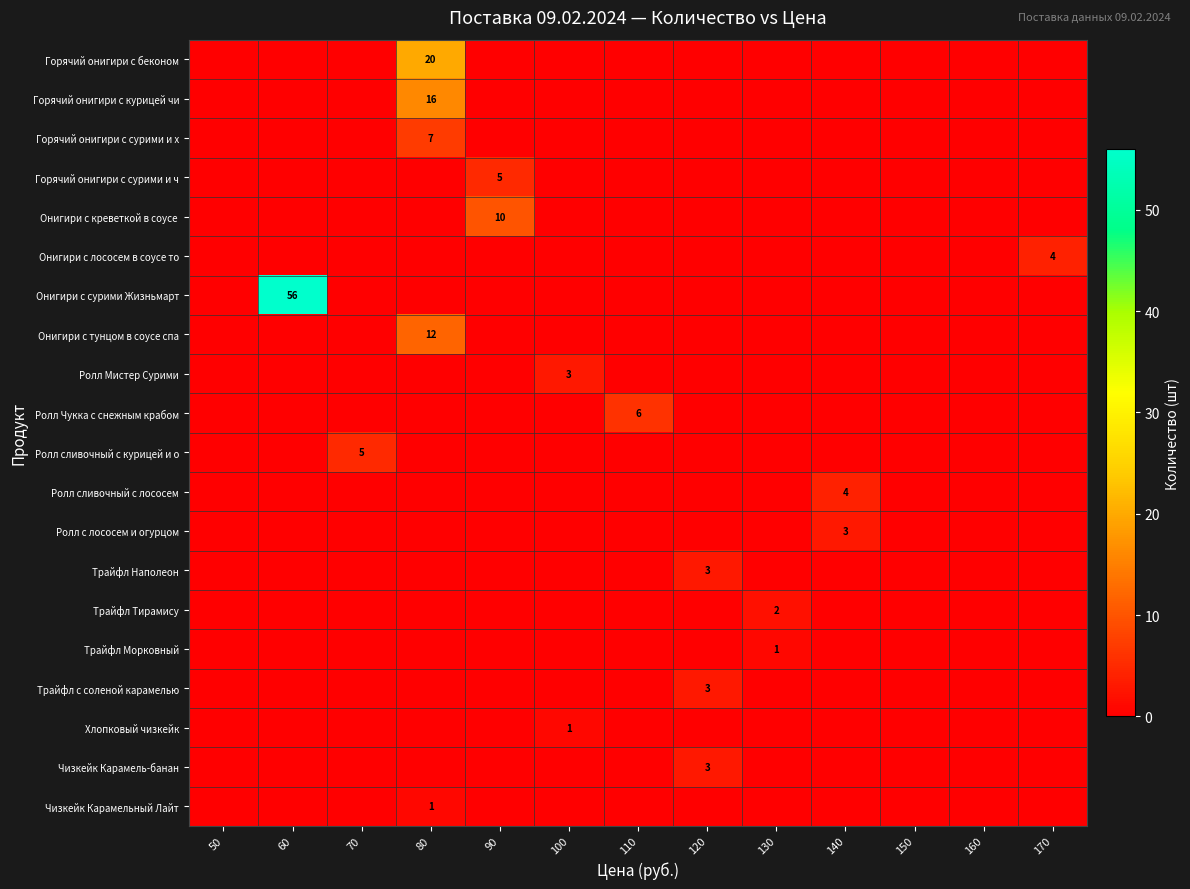

Is the value of Онигири с креветкой в соусе at 60 greater than the value of Чизкейк Карамель-банан at 140?

No